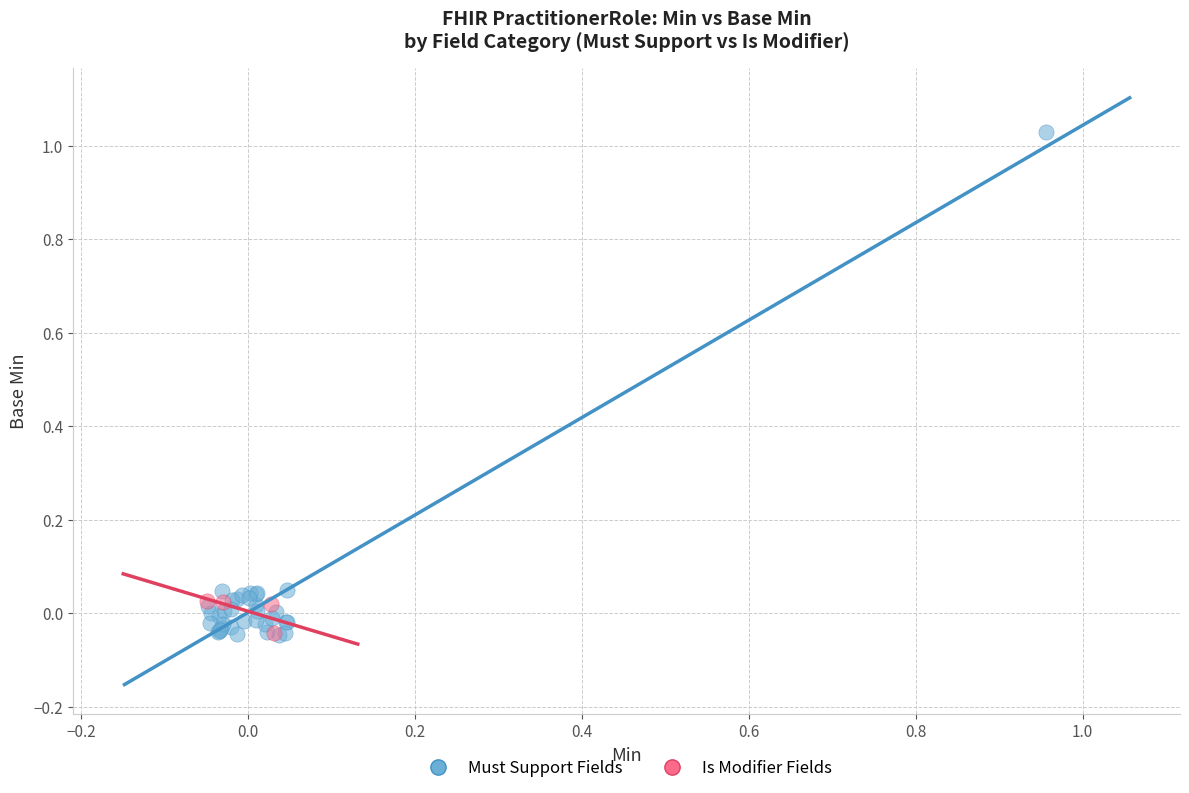

Which series reaches the maximum Y coordinate?

Must Support Fields